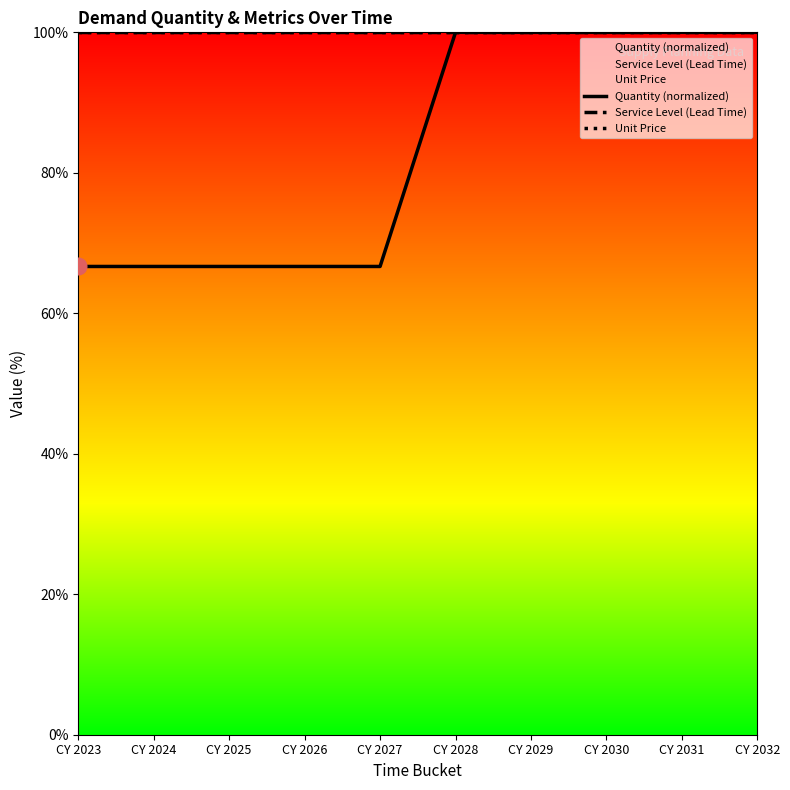

Which has a higher value, CY 2025 or CY 2023?

CY 2025